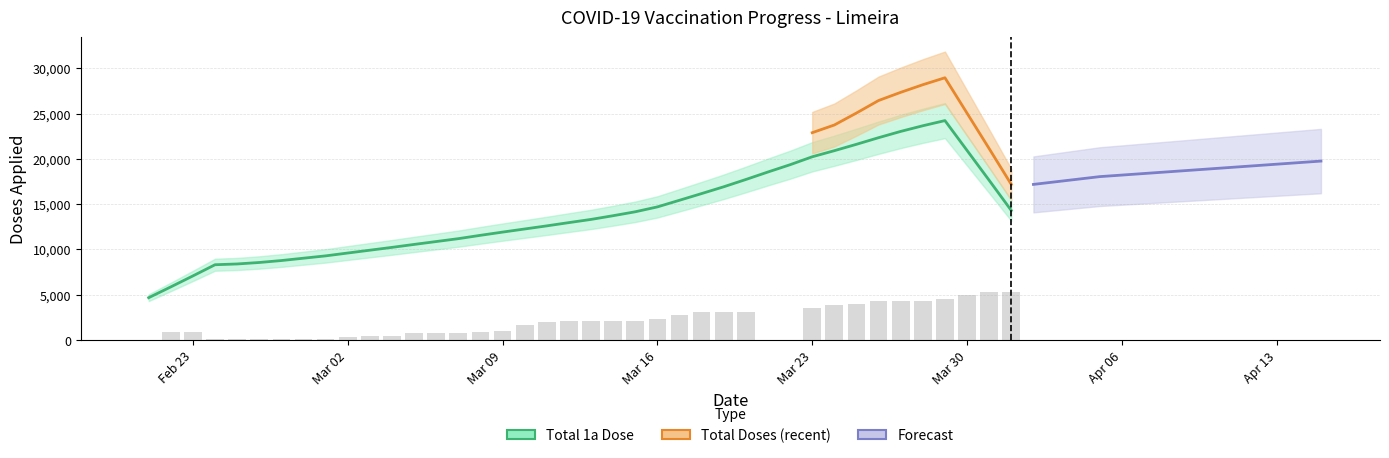

The value of Total 2a Dose at 13 is 335. True or false?

False